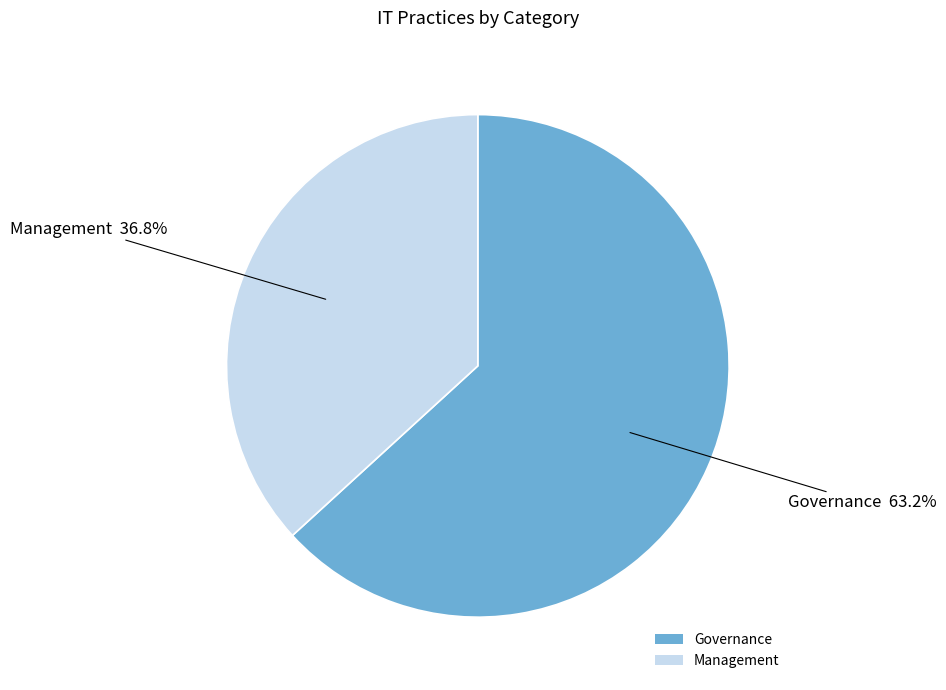

Does Management account for over 50% of the chart?

No